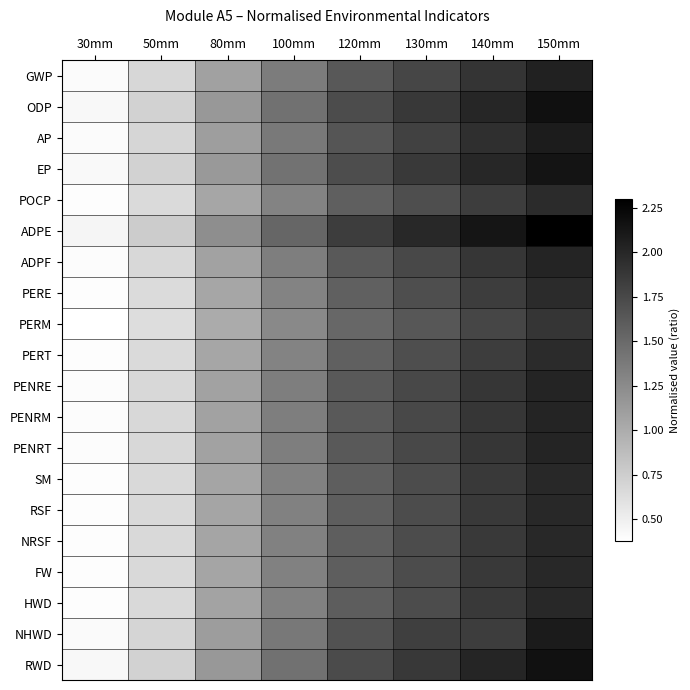

Rank the series by their maximum value, from lowest to highest.

PERM, PERE, PERT, POCP, SM, RSF, NRSF, FW, HWD, PENRE, PENRM, PENRT, ADPF, GWP, AP, NHWD, EP, RWD, ODP, ADPE